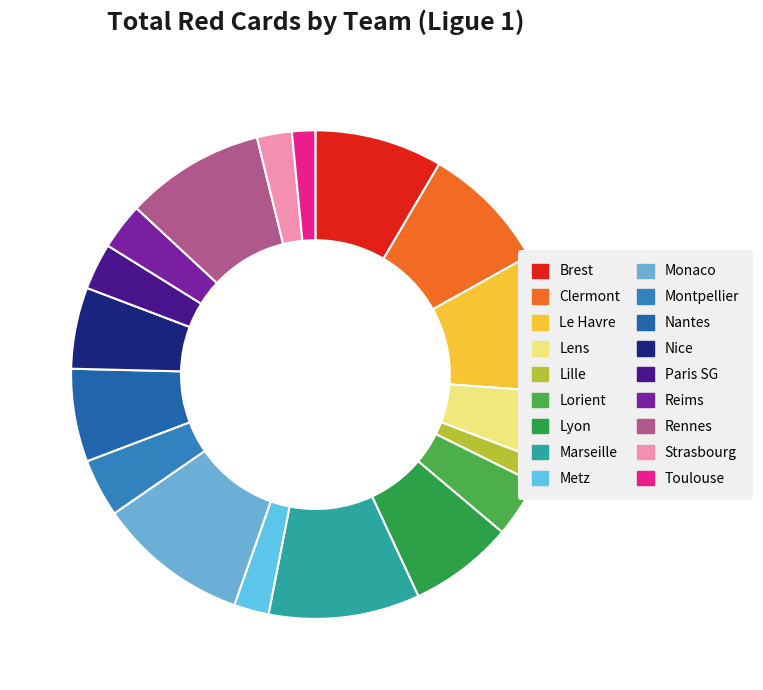

What is the ratio of the value at Lorient to the value at Nantes?

0.6